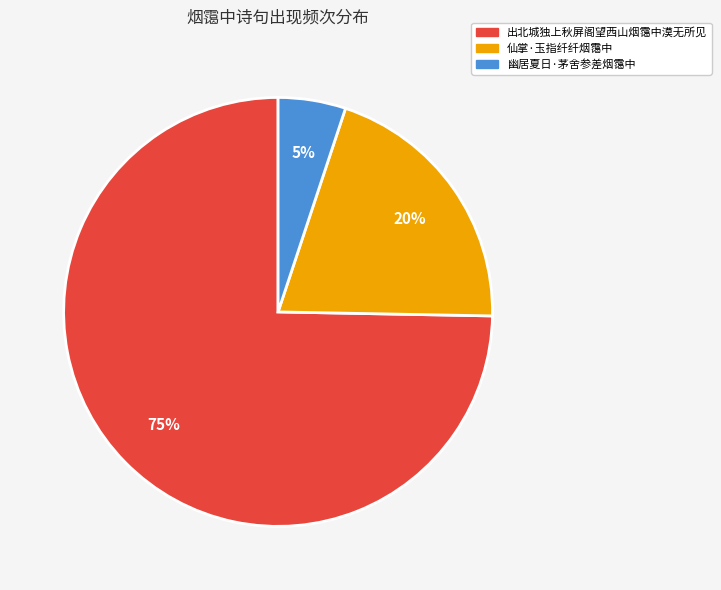

Does any single category account for the majority?

Yes